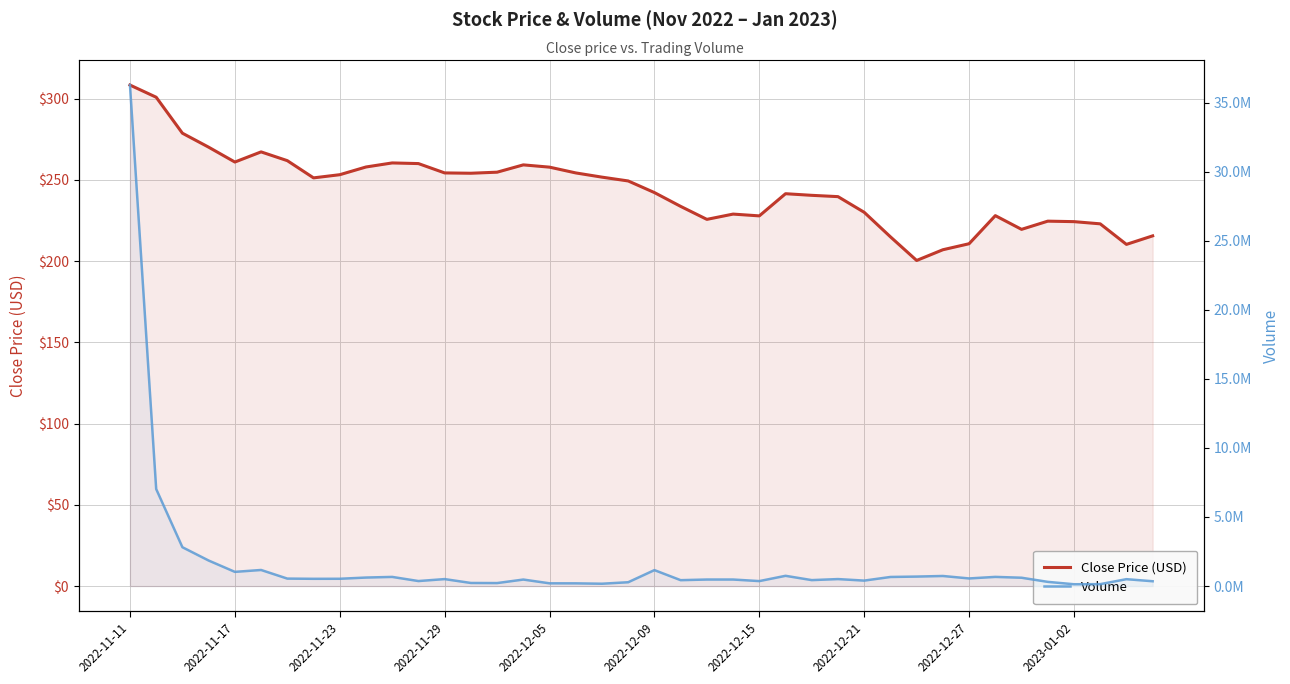

What is the difference between the second highest and minimum values in the Volume series?

6892262.0